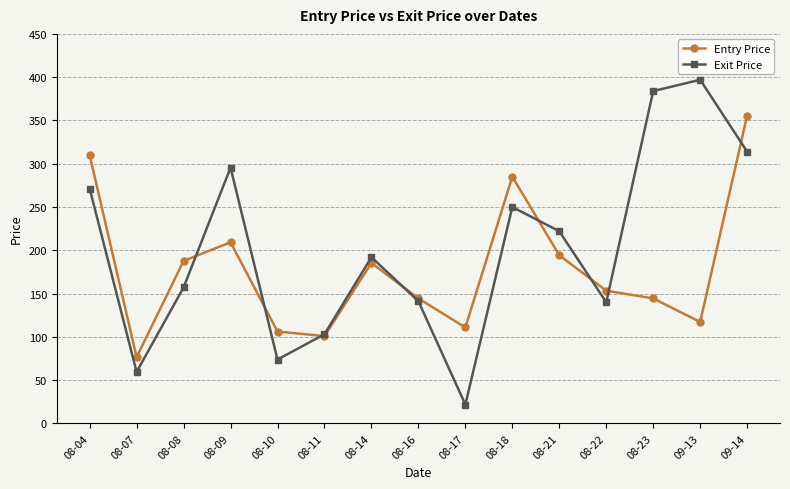

Where is the first local minimum for Entry Price?

08-07